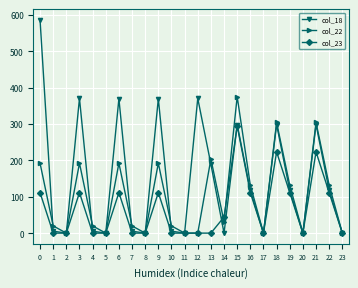

What is the difference between the maximum and minimum values in the col_23 series?

294.3